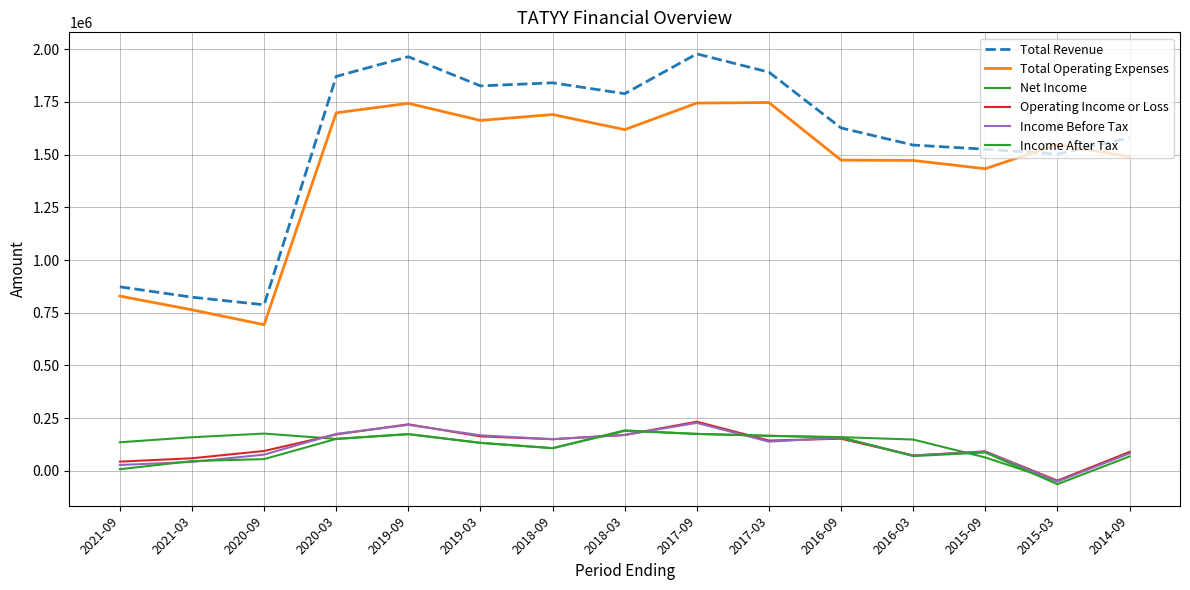

How many interior local valleys does the Net Income series have?

3